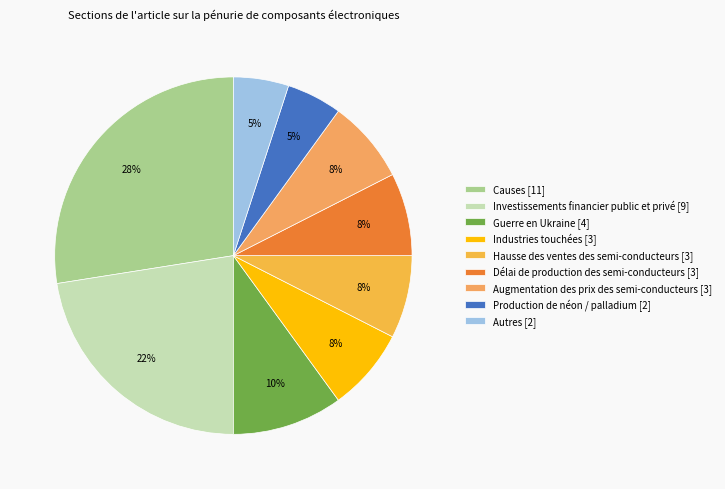

How many slices are in this pie chart?

9